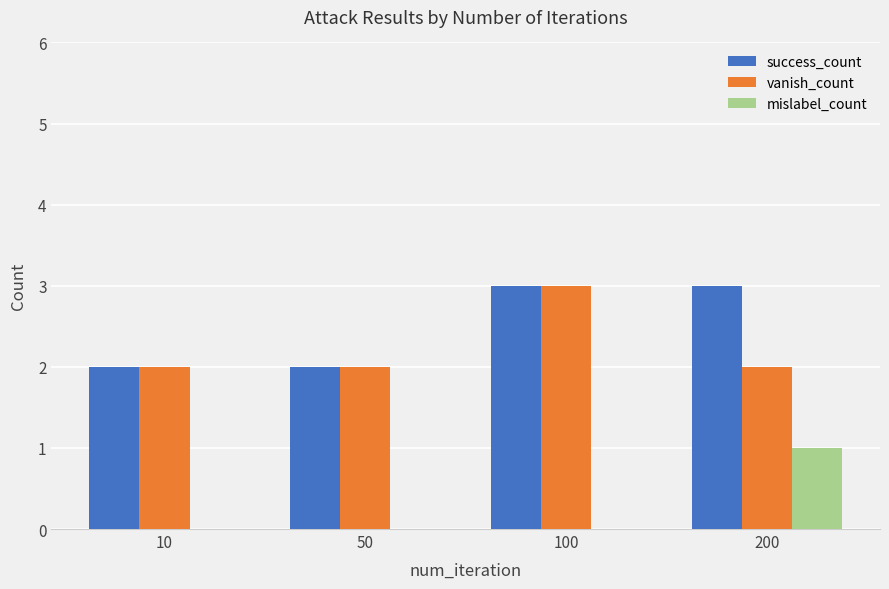

What value does the mislabel_count series have at 200?

1